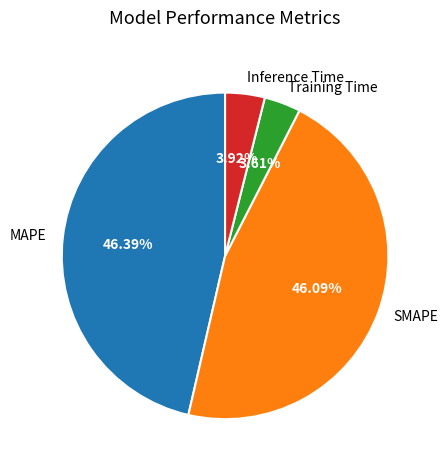

Count the number of slices in the pie.

4